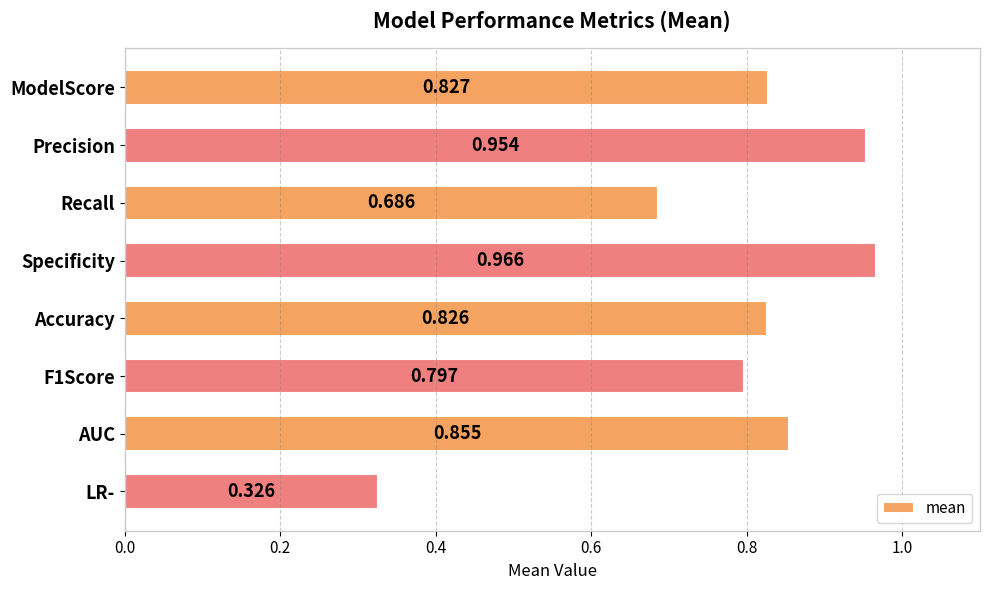

Where is the data nearest to the value 0?

LR-